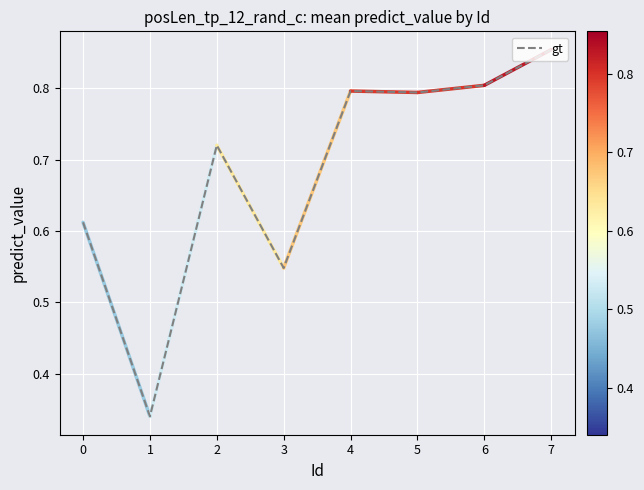

At which category does the chart reach its peak across all series?

7